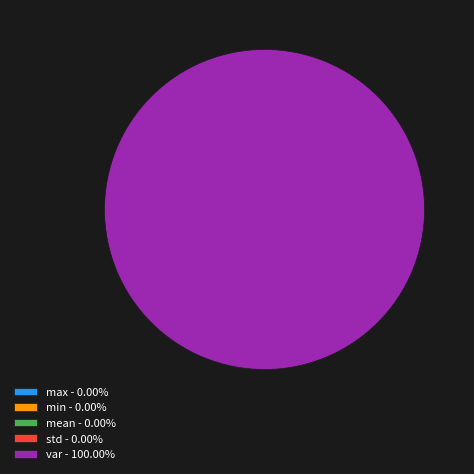

Rank the categories by value from lowest to highest.

min, std, mean, max, var